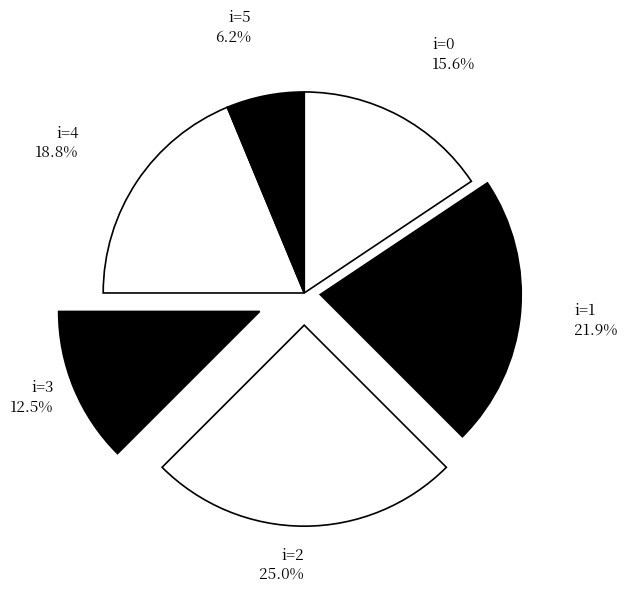

Does any single category account for the majority?

No